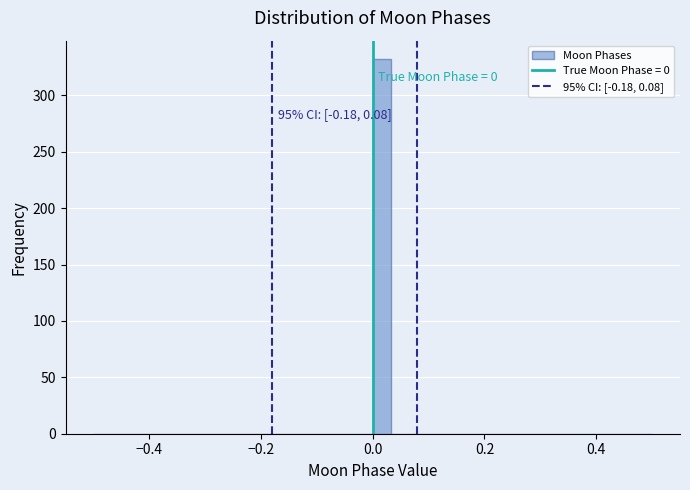

Read against the x-axis, roughly where is the centre of the tallest bar?

0.02